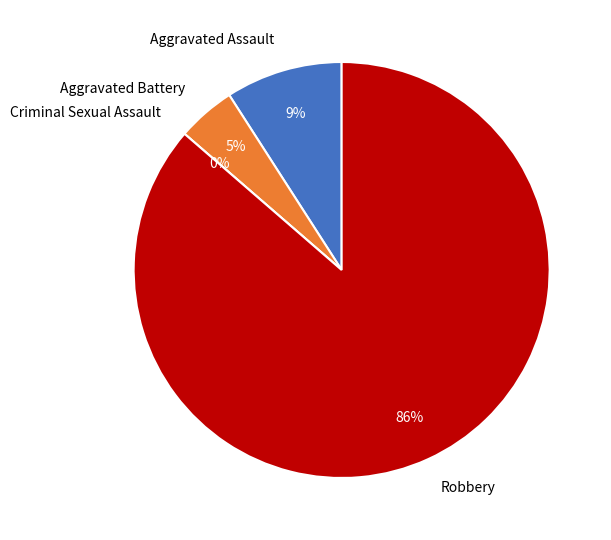

To the nearest percent, what is the difference between the Aggravated Assault and Robbery slice percentages?

77%